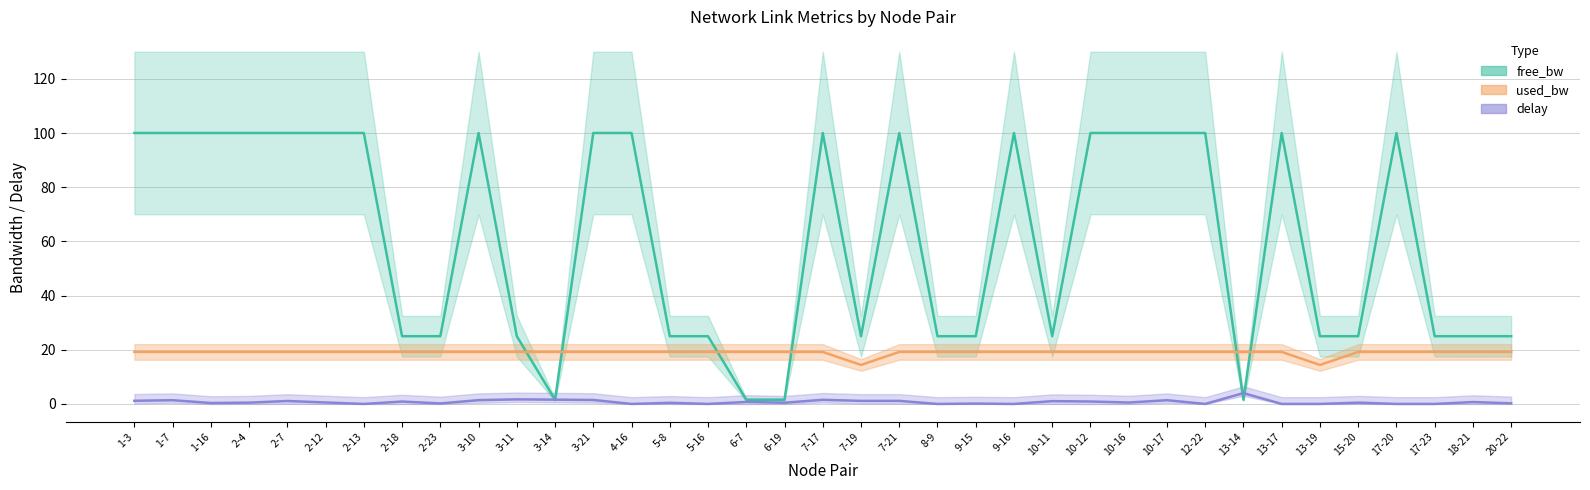

At 10-11, list the series in order from largest to smallest.

free_bw, used_bw, delay